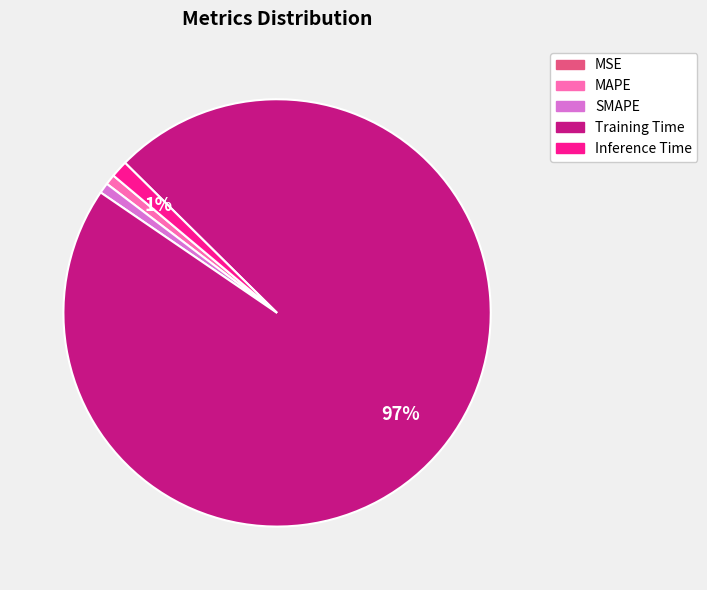

The Inference Time slice represents 11% of the pie. True or false?

False